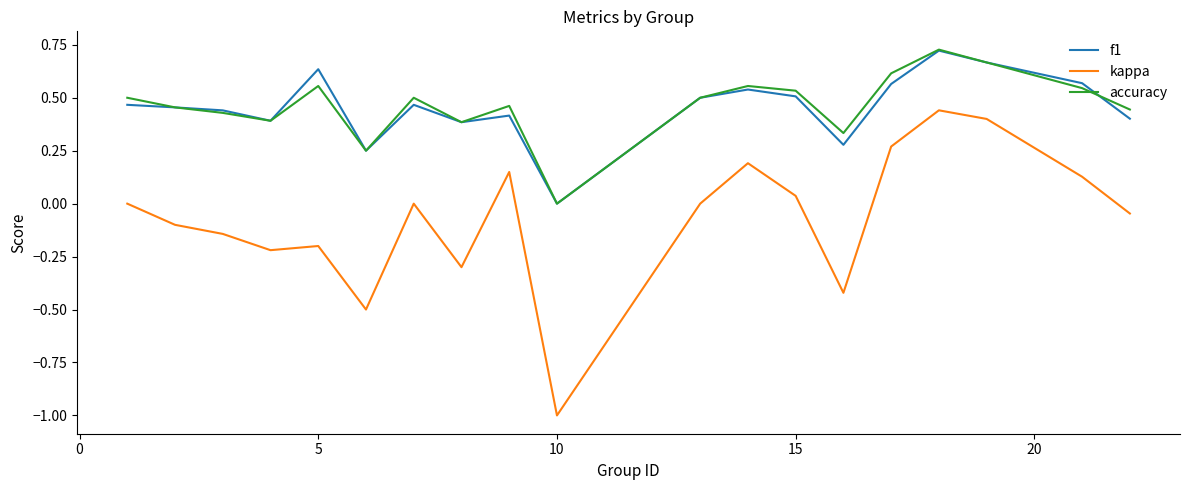

True or false: f1 and kappa cross at least once.

False